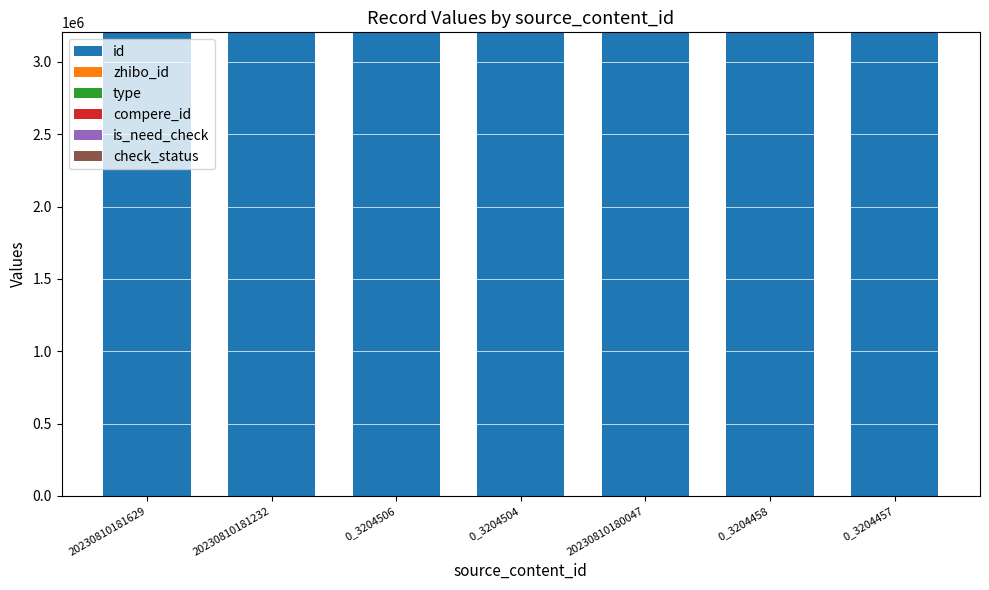

What is the maximum value for id?

3204514